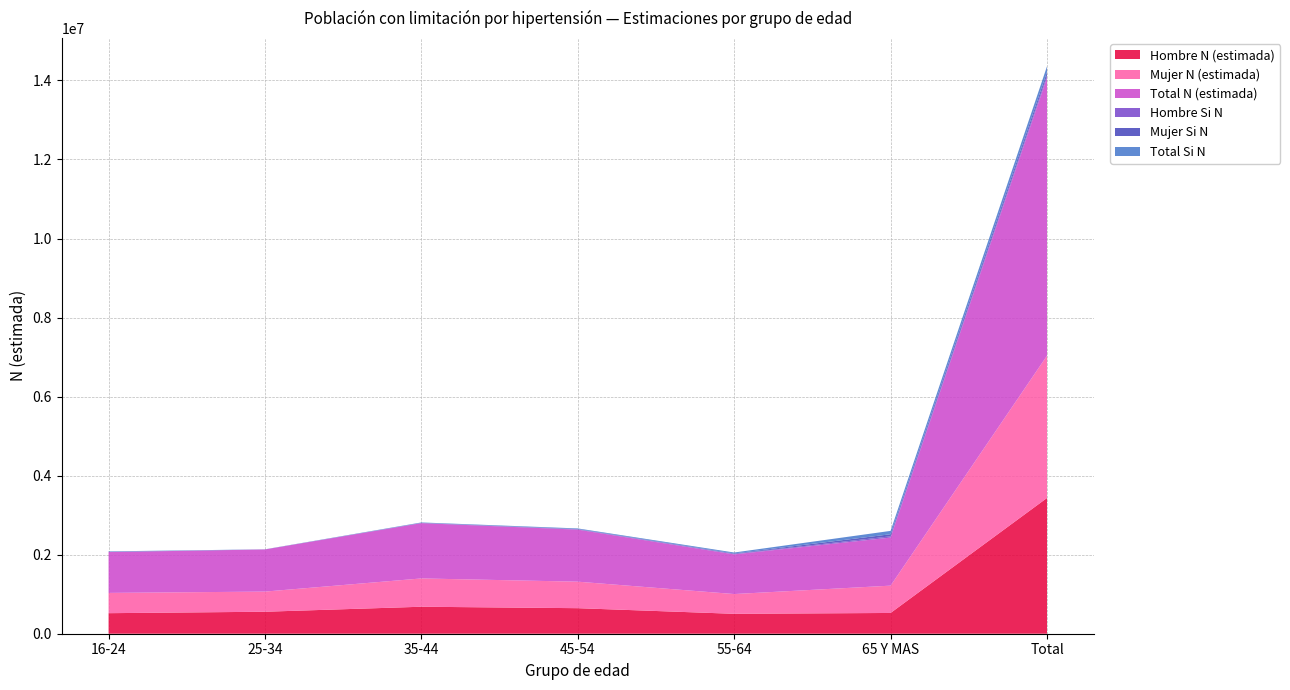

Reading left to right, extract all data points from this chart.

Hombre N (estimada): 519921	556445	682894	646416	503947	525373	3434996
Mujer N (estimada): 512909	509475	716027	670383	499938	691088	3599820
Total N (estimada): 1032830	1065920	1398920	1316799	1003886	1216460	7034816
Hombre Si N: 3005	0	3791	7918	10944	31603	57261
Mujer Si N: 6022	2059	5055	7375	12589	52900	86000
Total Si N: 9027	2059	8846	15293	23533	84503	143261